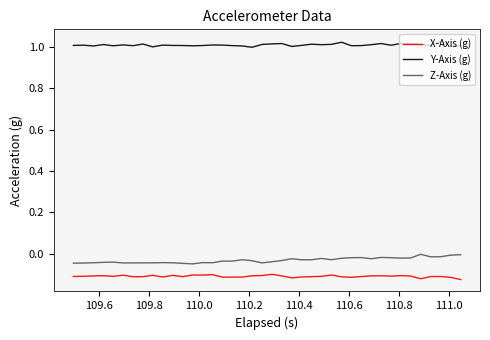

What are all the series names shown in the legend?

X-Axis (g), Y-Axis (g), Z-Axis (g)